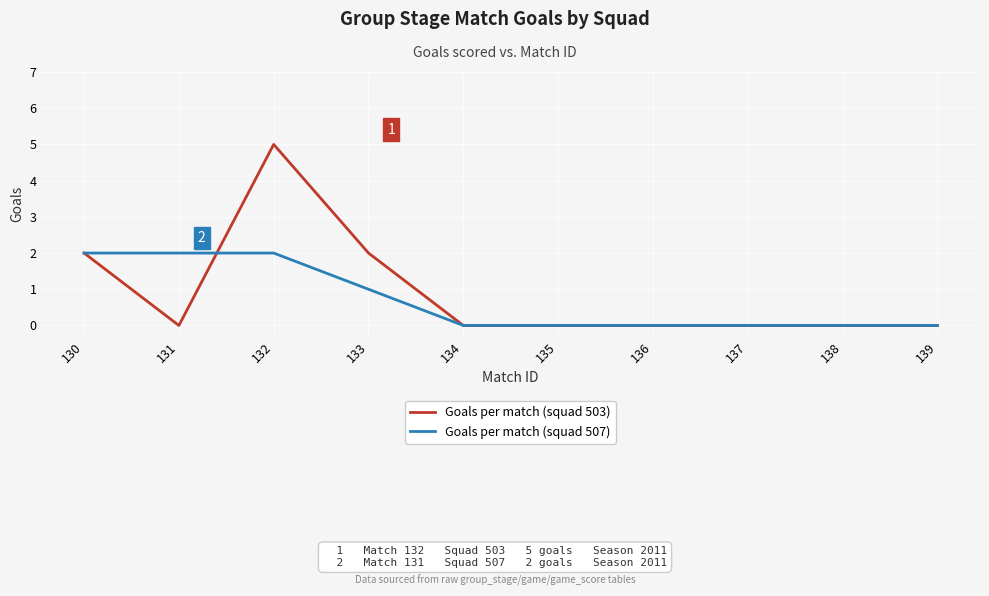

The Goals per match (squad 503) series shows 7 at 132. True or false?

False